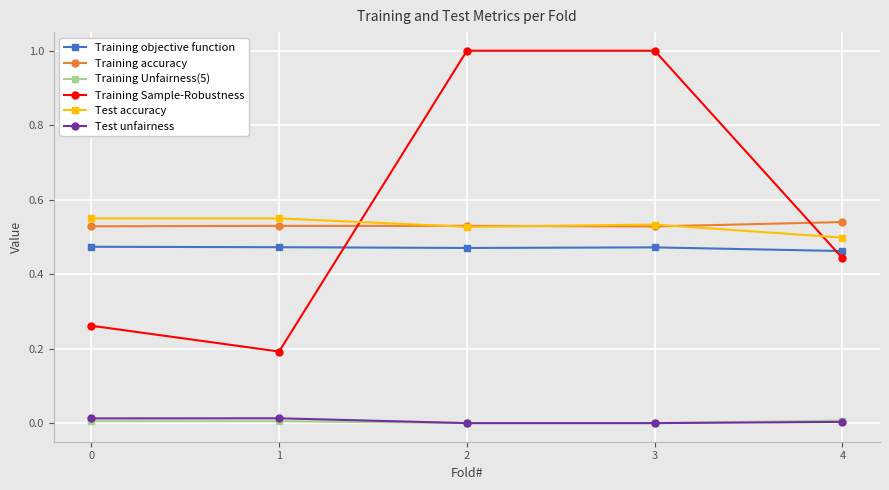

True or false: Training Sample-Robustness has a value of 0.1 at 1.

False